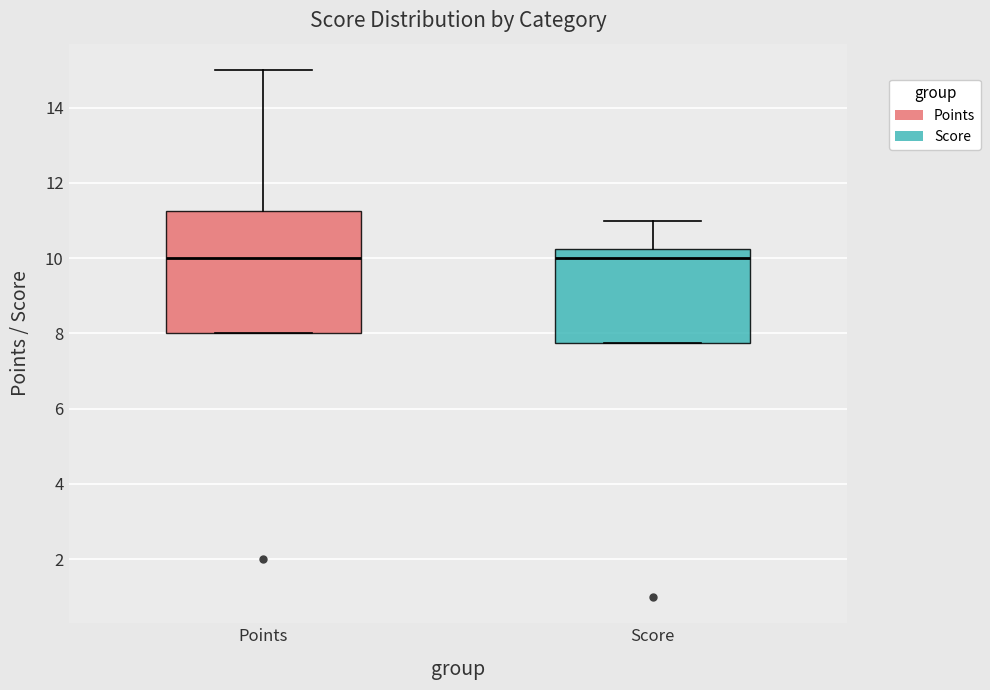

Which box is the tallest, from its lower edge to its upper edge?

Points